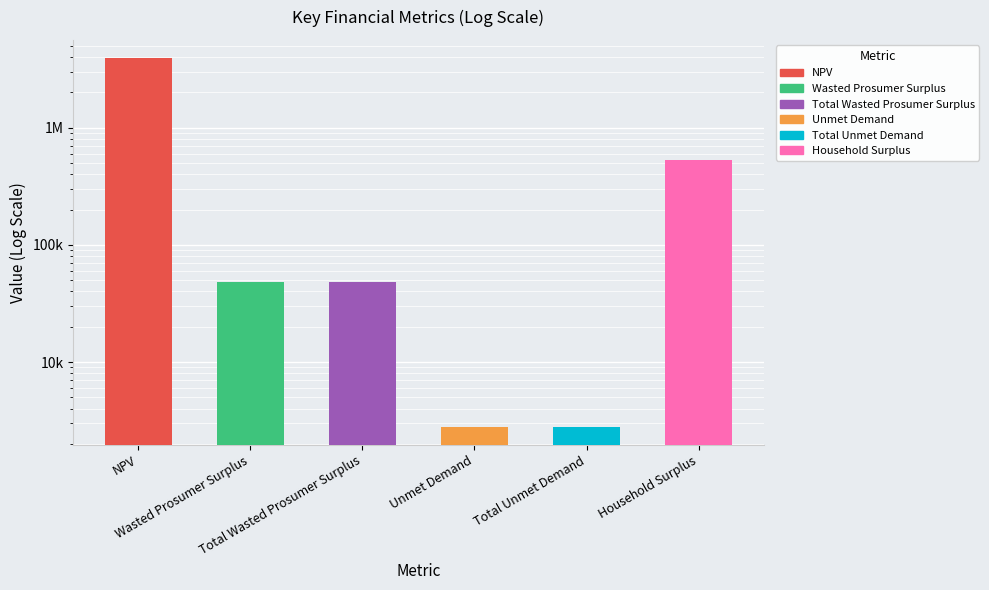

What is the difference between the maximum and minimum values?

3910959.6